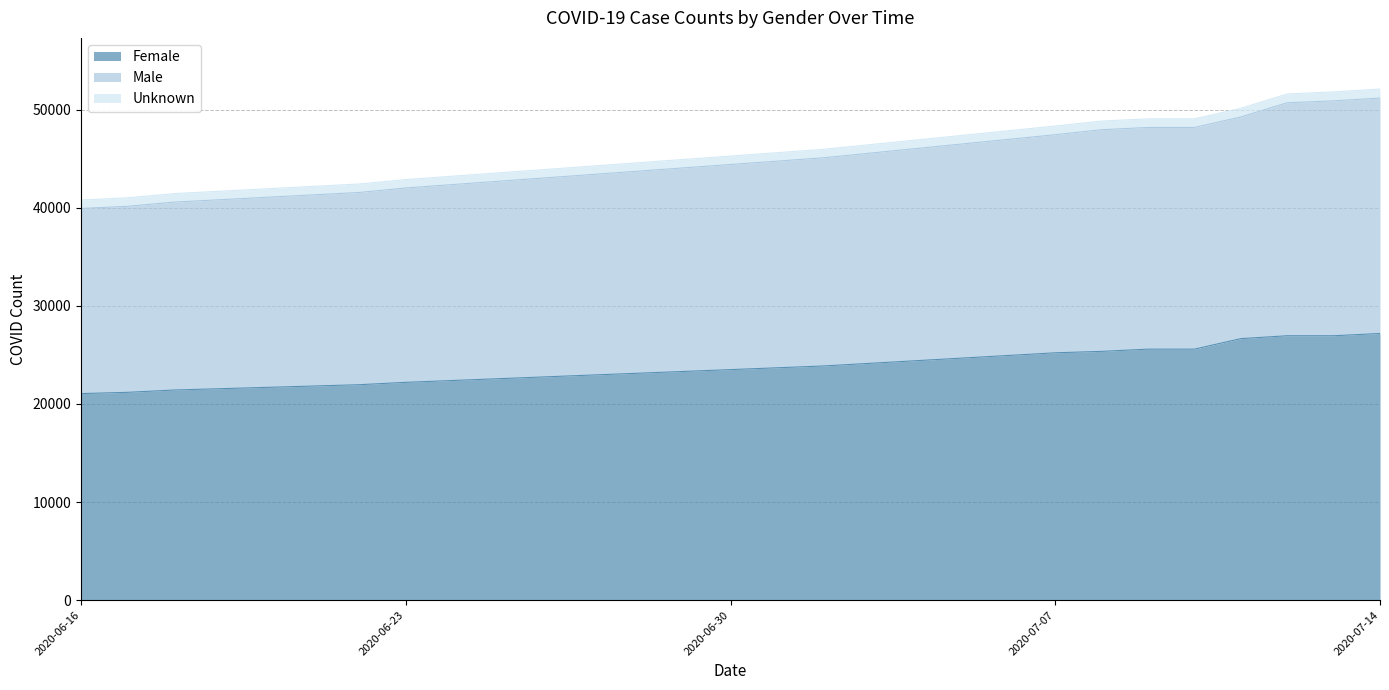

What is the maximum value for Female?

27182